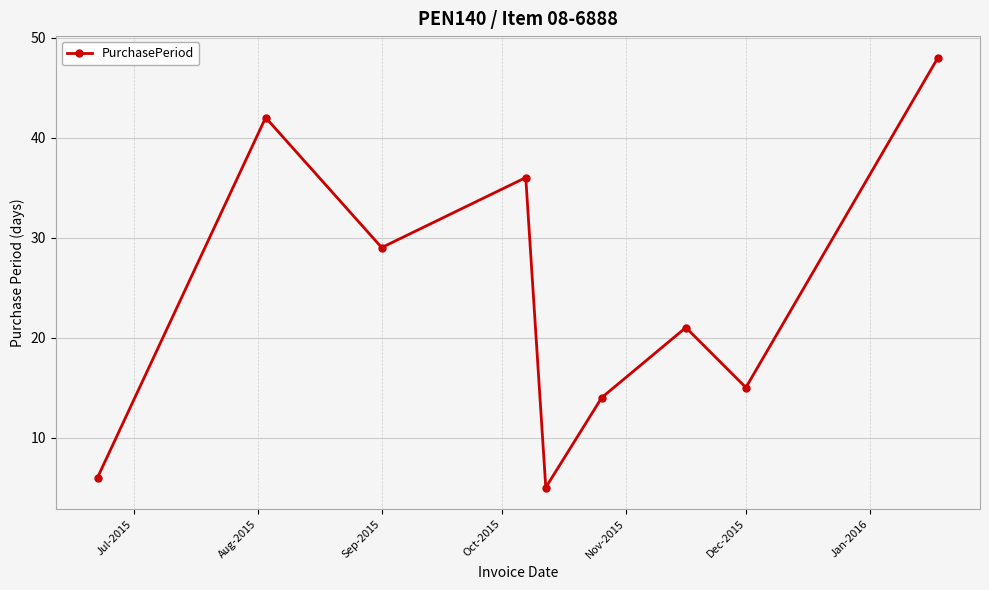

What is the sum of all values?

216